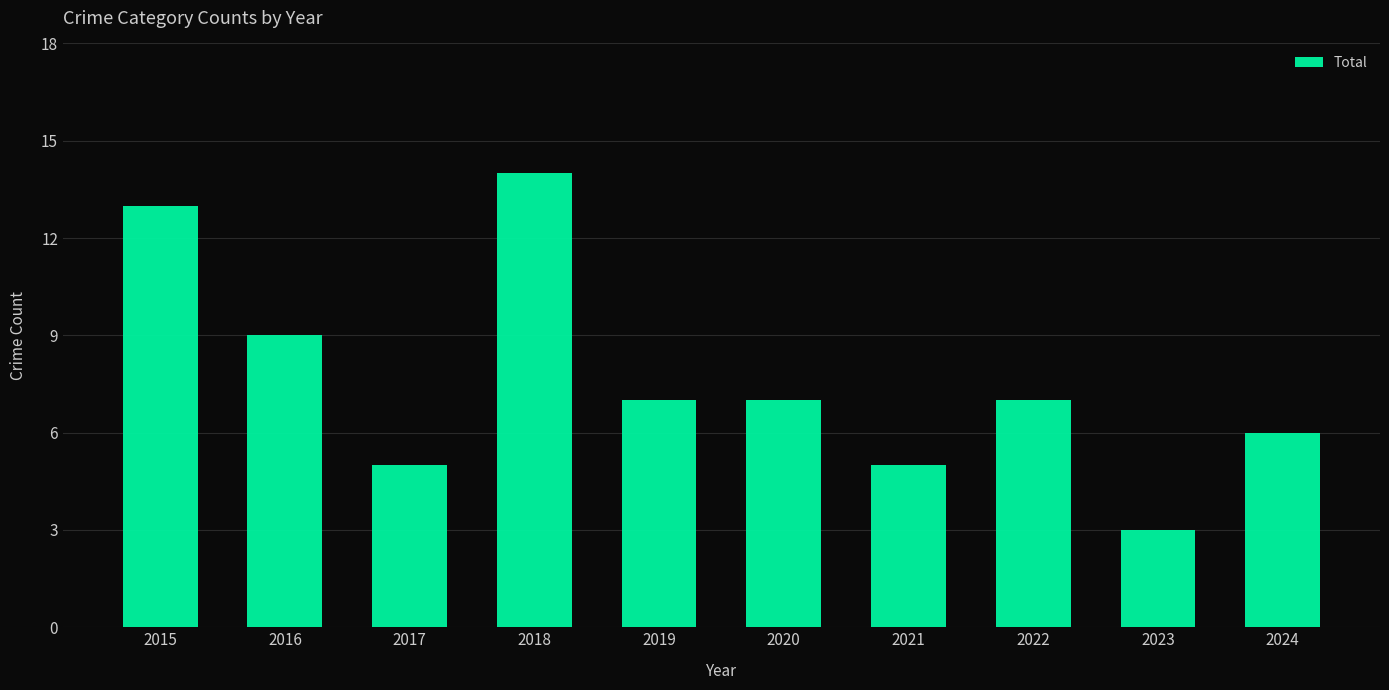

What is the value of the 8th bar from the left?

7